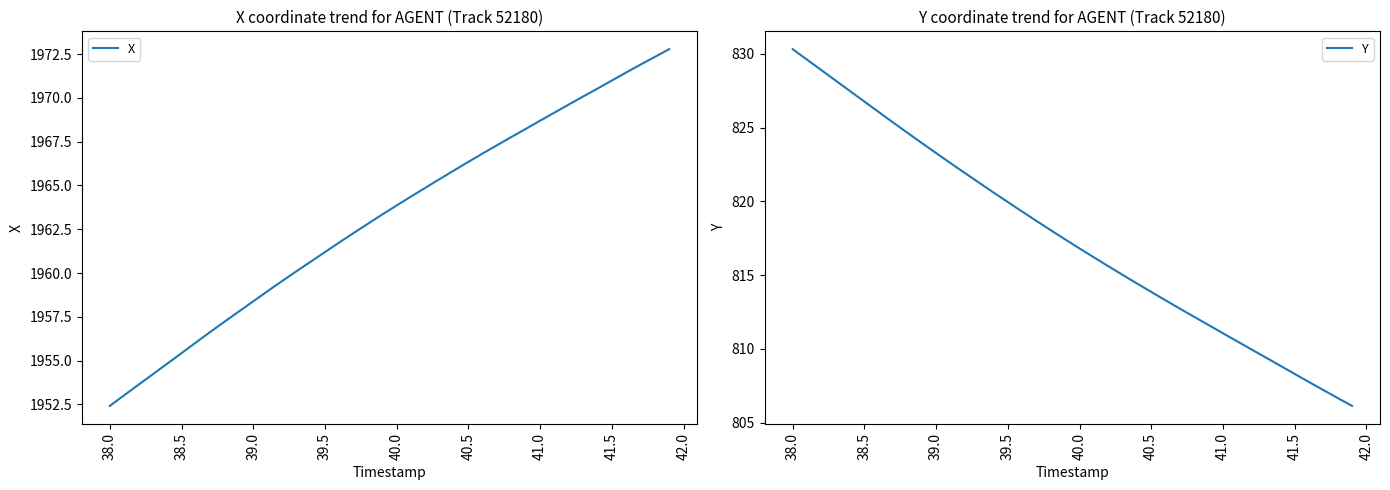

The value of Y at 40.5 is 208.5. True or false?

False